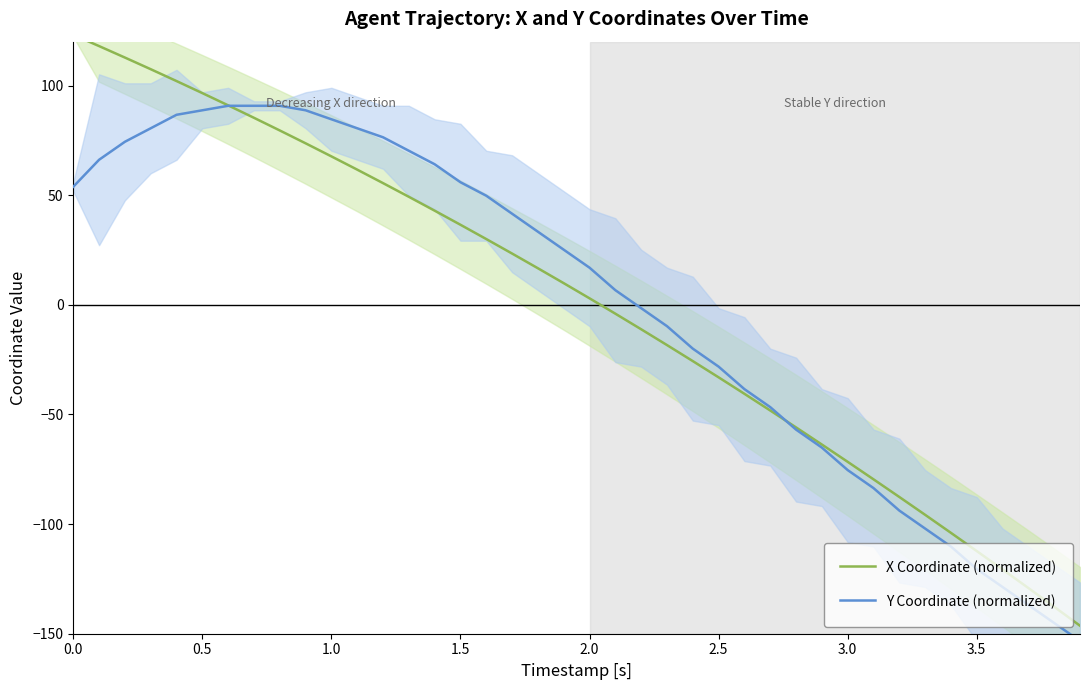

Which series has the largest total across all categories?

Y Coordinate (normalized)